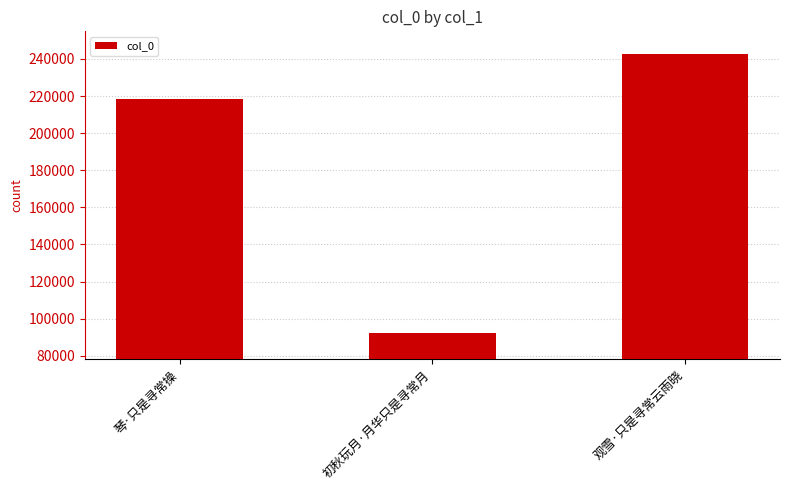

What is the label of the 3rd bar from the left?

观雪·只是寻常云雨晓